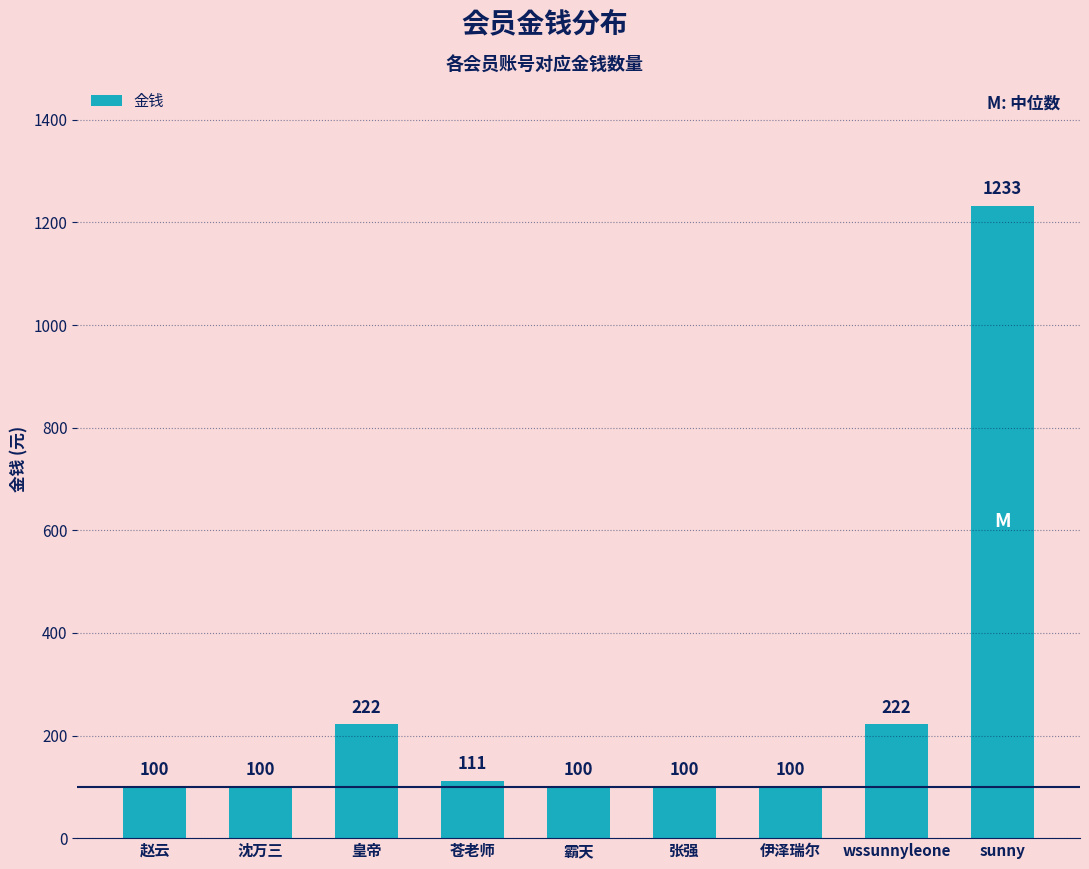

Is it true that the value at 张强 is 46?

False